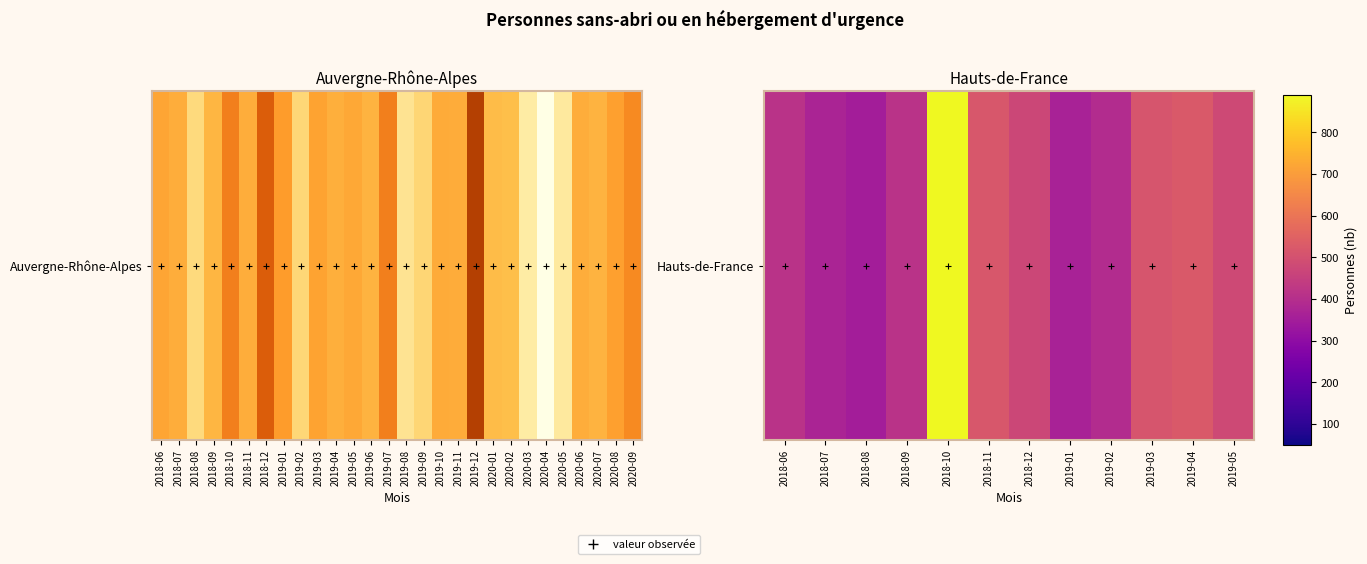

At which label does the data first exceed 471?

2018-10